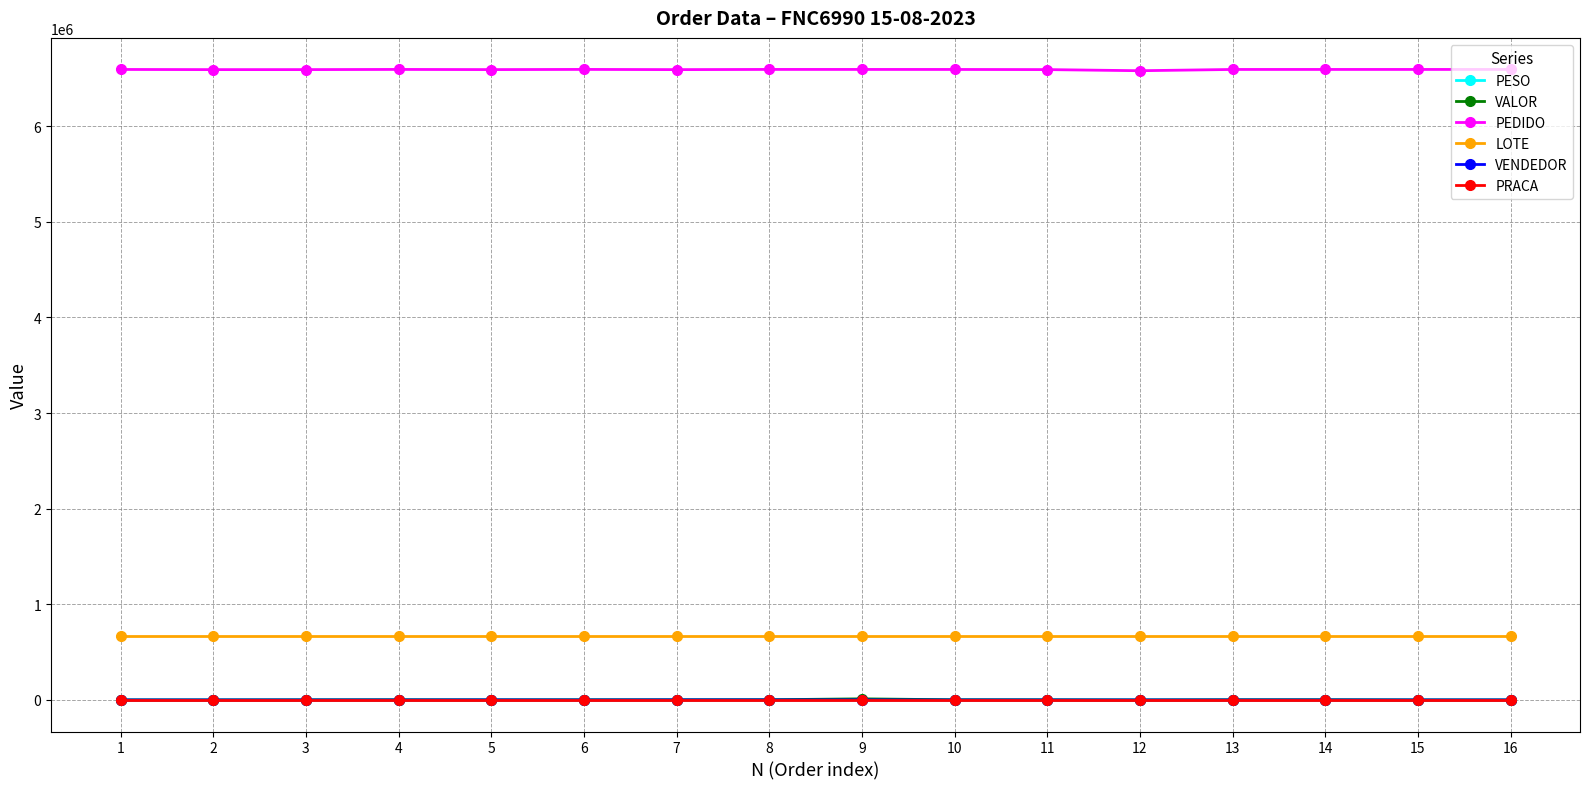

Is it true that VENDEDOR equals 959.0 at 8?

True